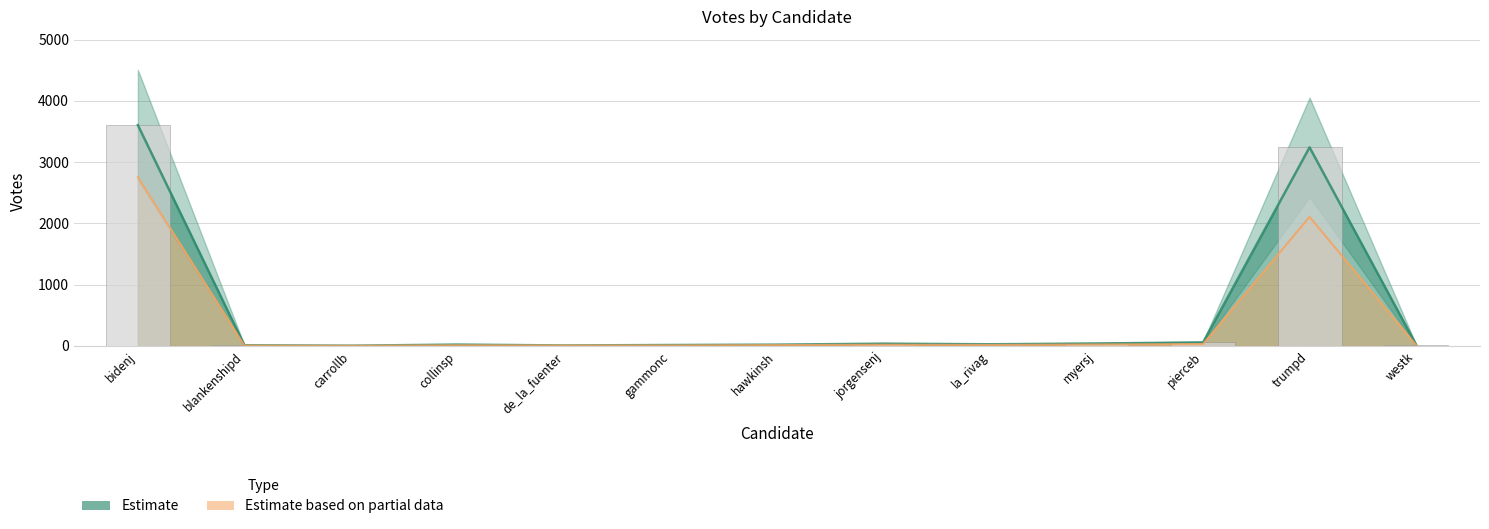

Where does the VOTES series first go above 22?

bidenj